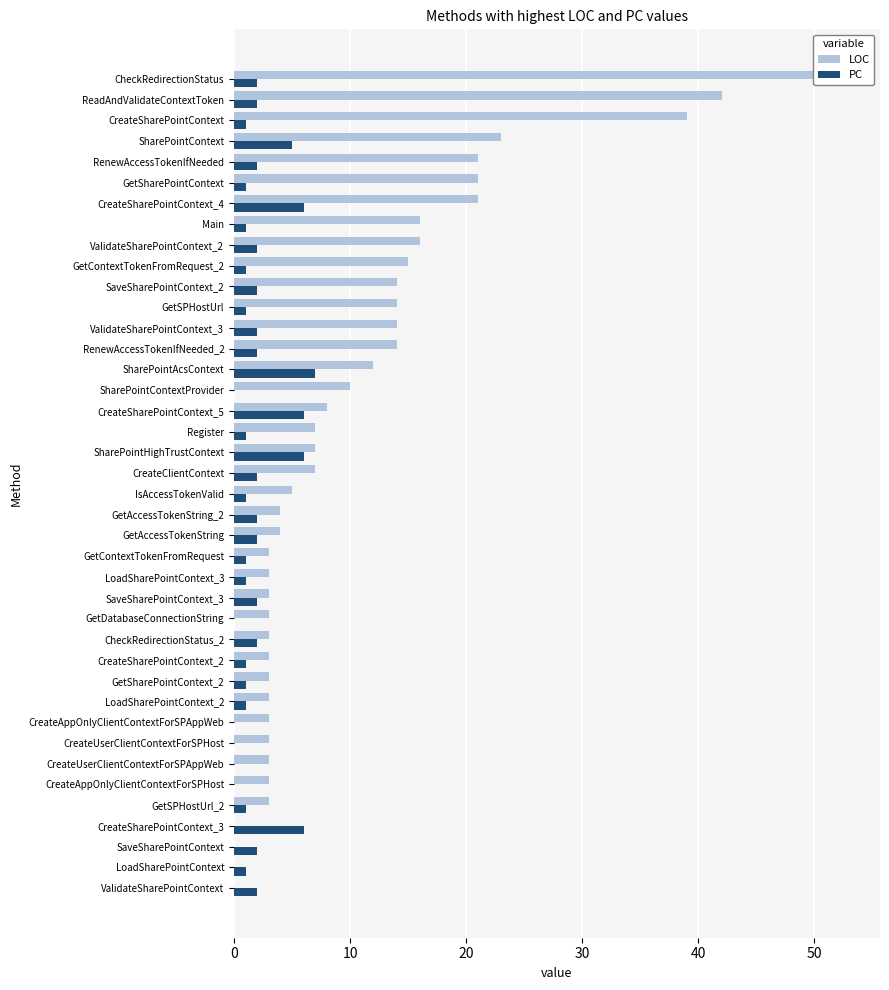

What are all the series names shown in the legend?

LOC, PC